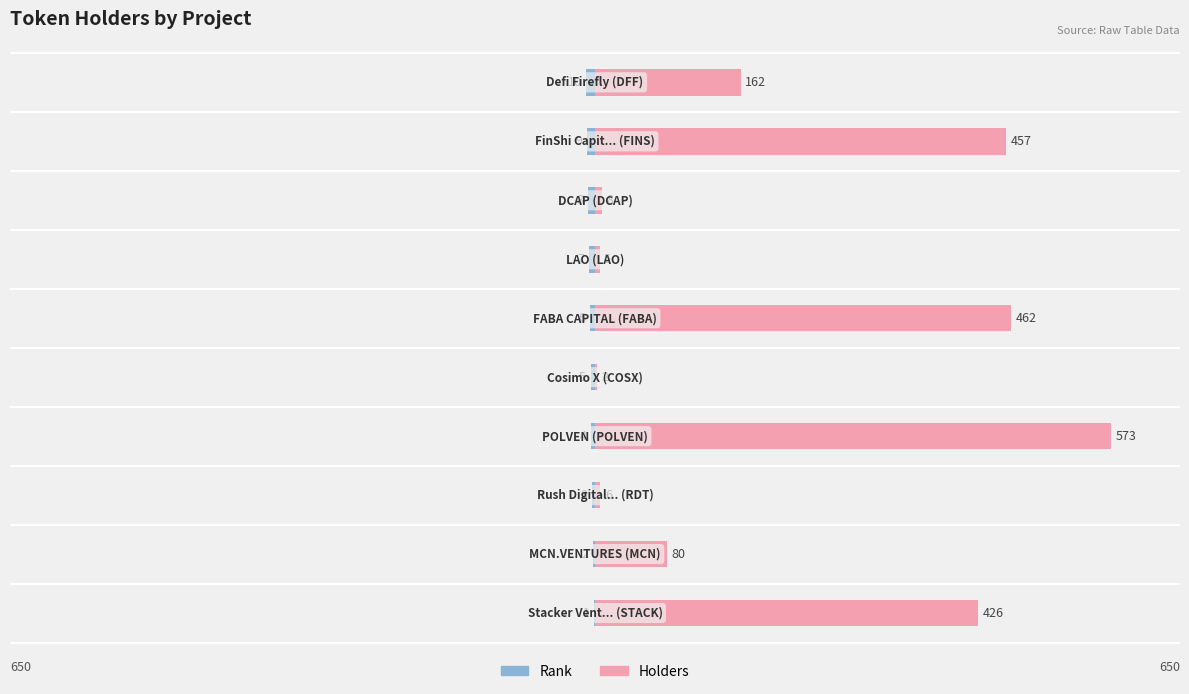

What are all the series names shown in the legend?

Rank, Holders